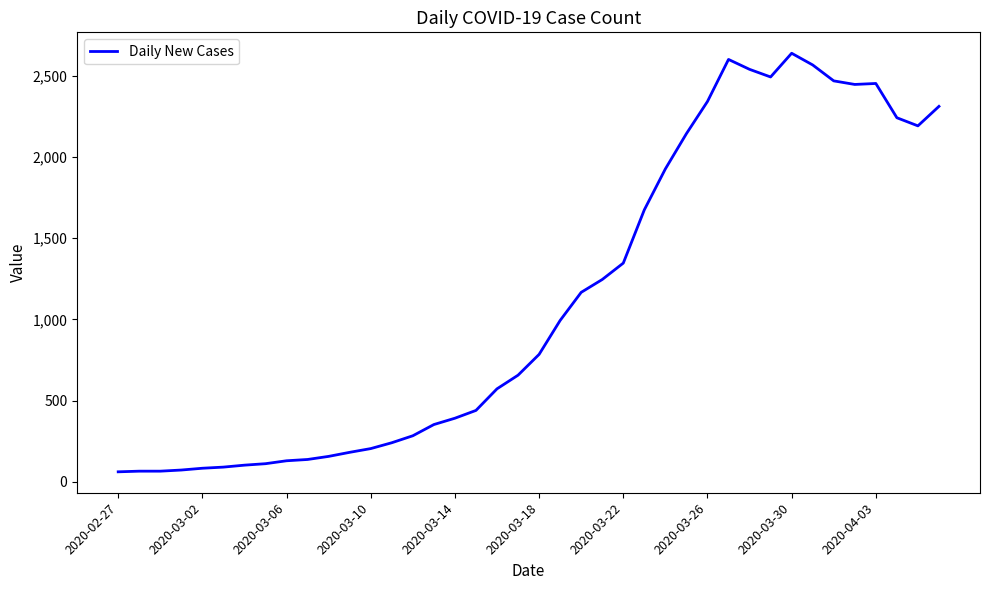

What is the difference between the maximum and minimum values?

2577